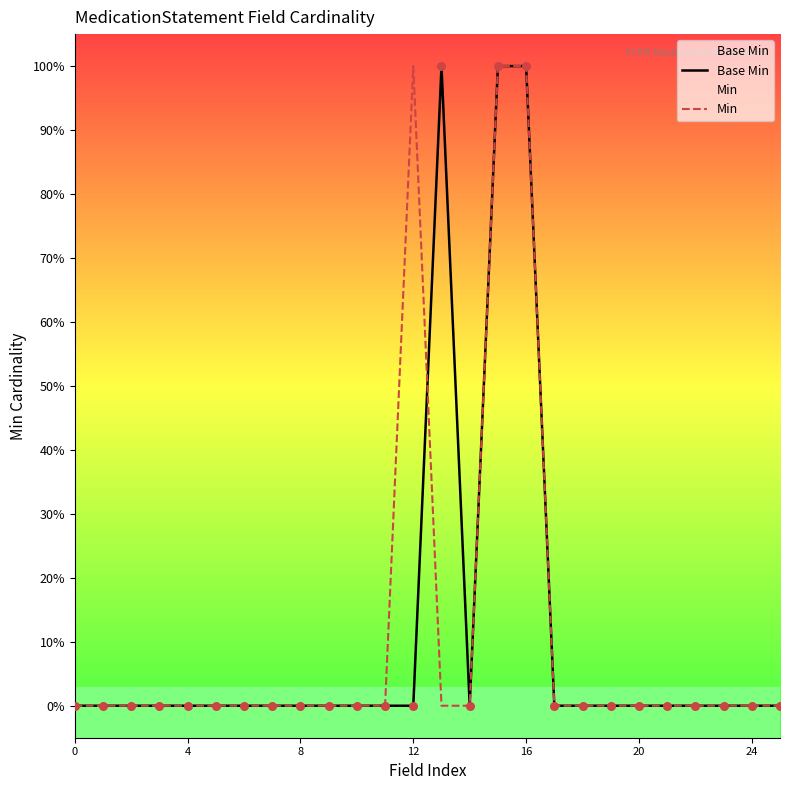

Which series contains the highest Y value?

Base Min